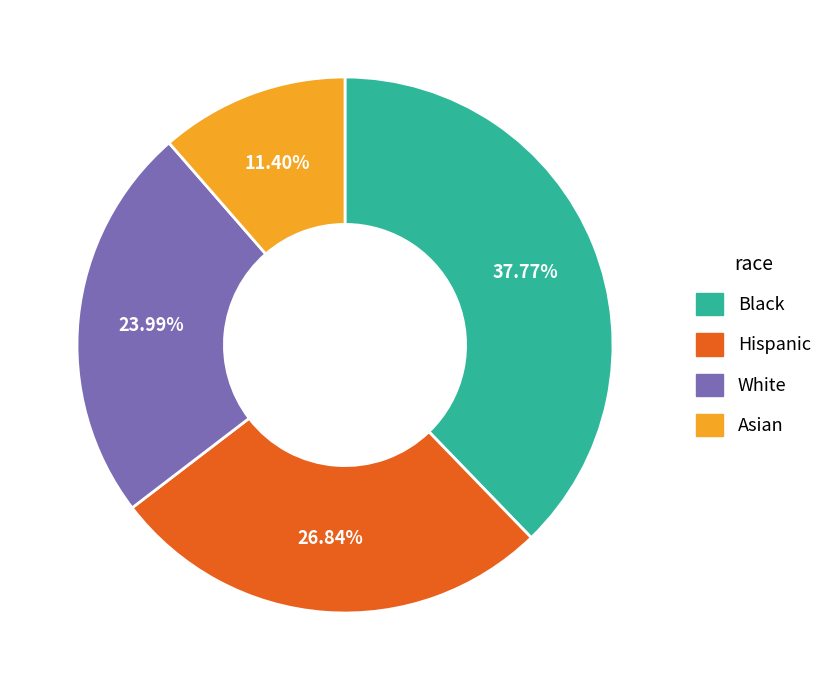

Which category has the smallest portion of the pie?

Asian